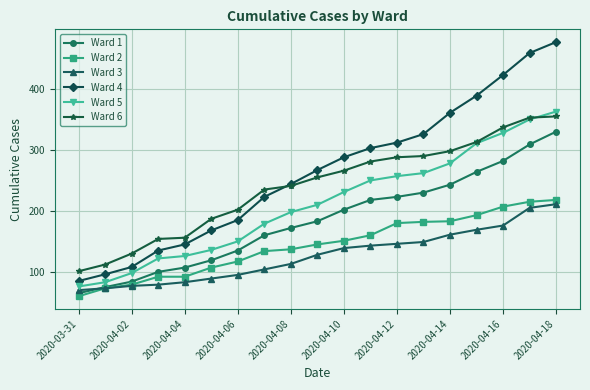

Which series has the widest spread of values?

Ward 4